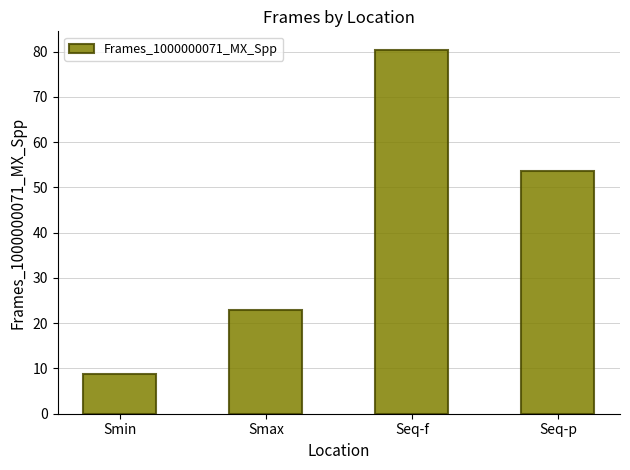

How many series are shown in this chart?

1